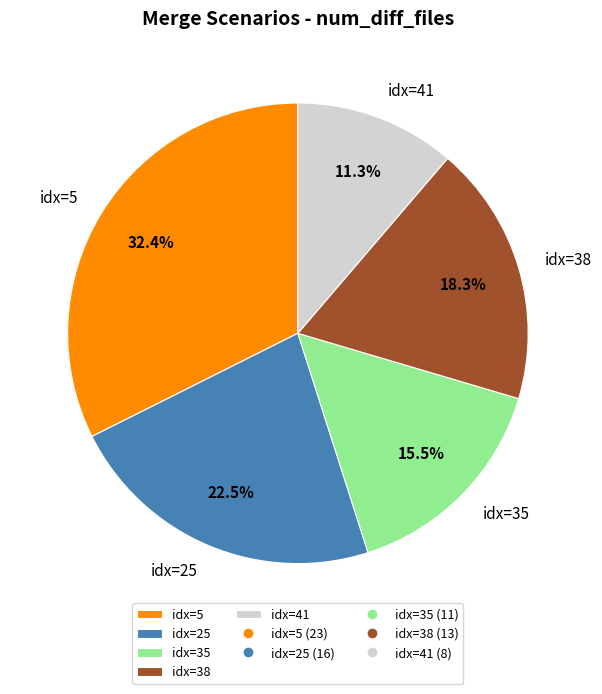

What is the smallest slice in the pie chart?

idx=41